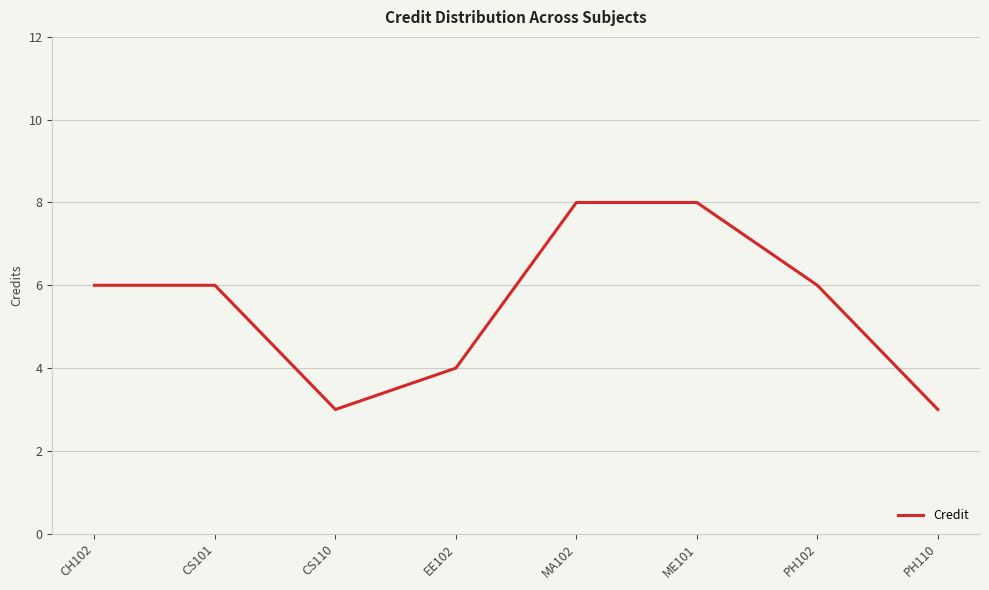

The chart shows a value of 8 at MA102. True or false?

True